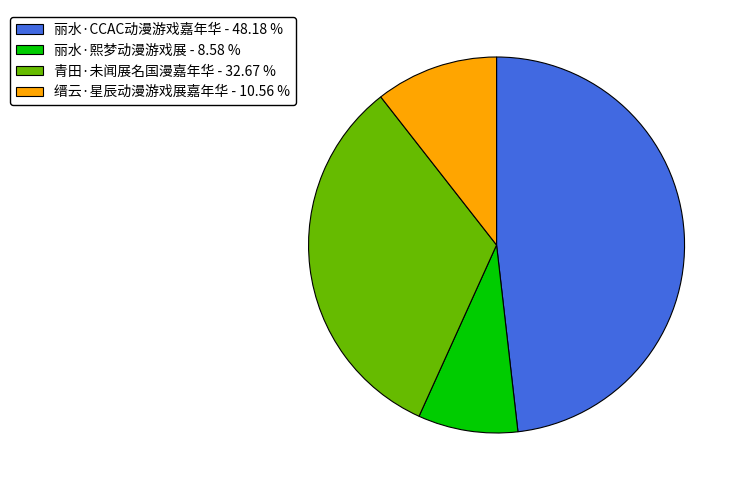

Is 青田·未闻展名国漫嘉年华 the majority of the pie?

No